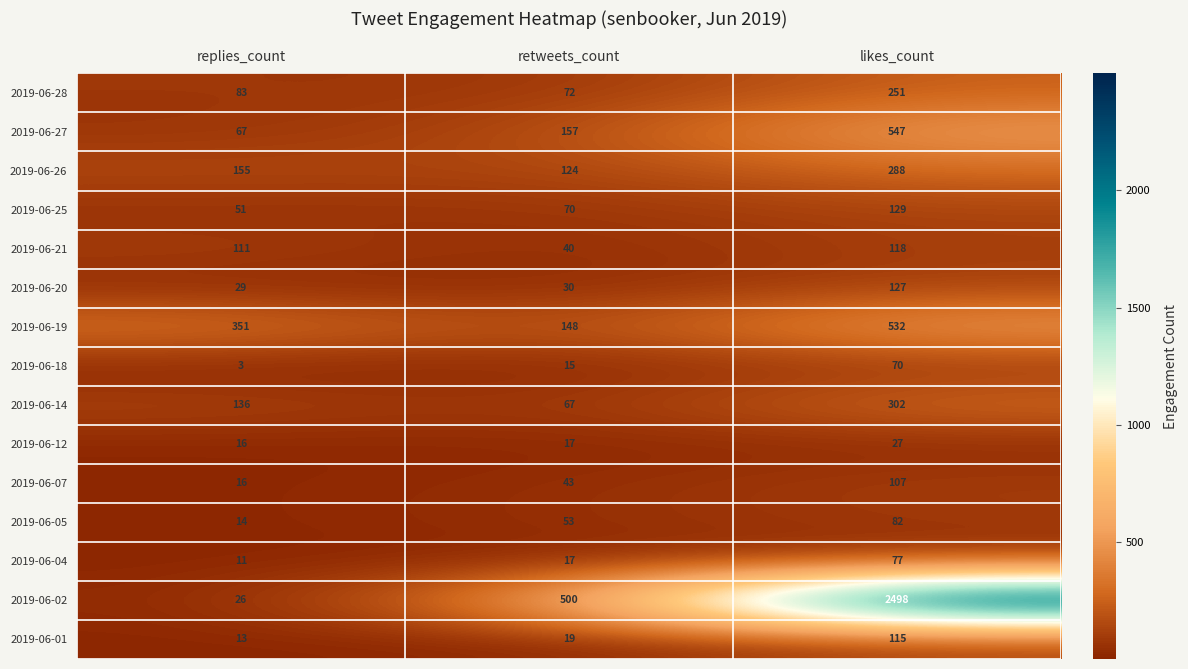

At how many categories does at least one series exceed 1103?

1